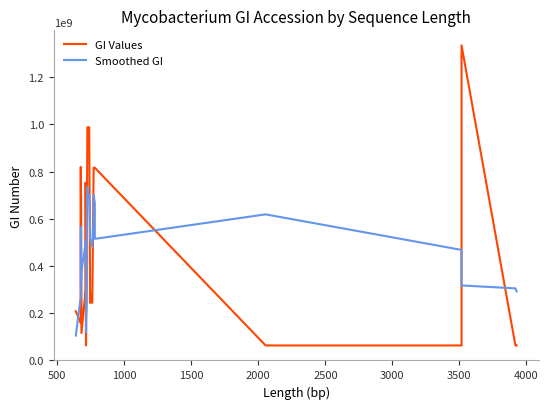

Which series has the largest total across all categories?

GI Values